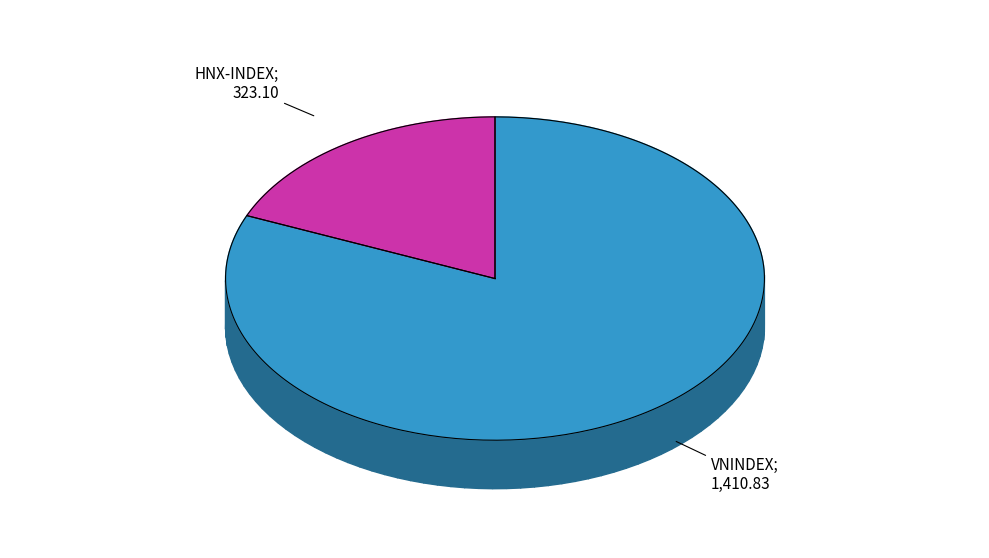

What portion of the pie excludes HNX-INDEX?

81.4%